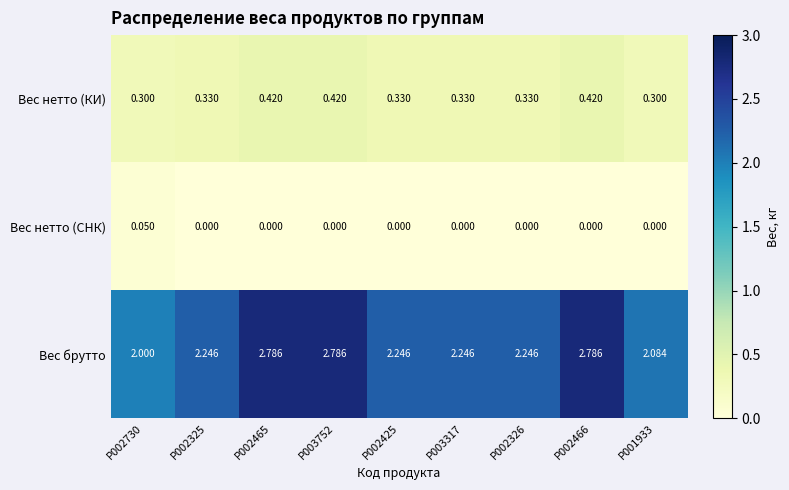

What is the total value across all series at P002326?

2.6